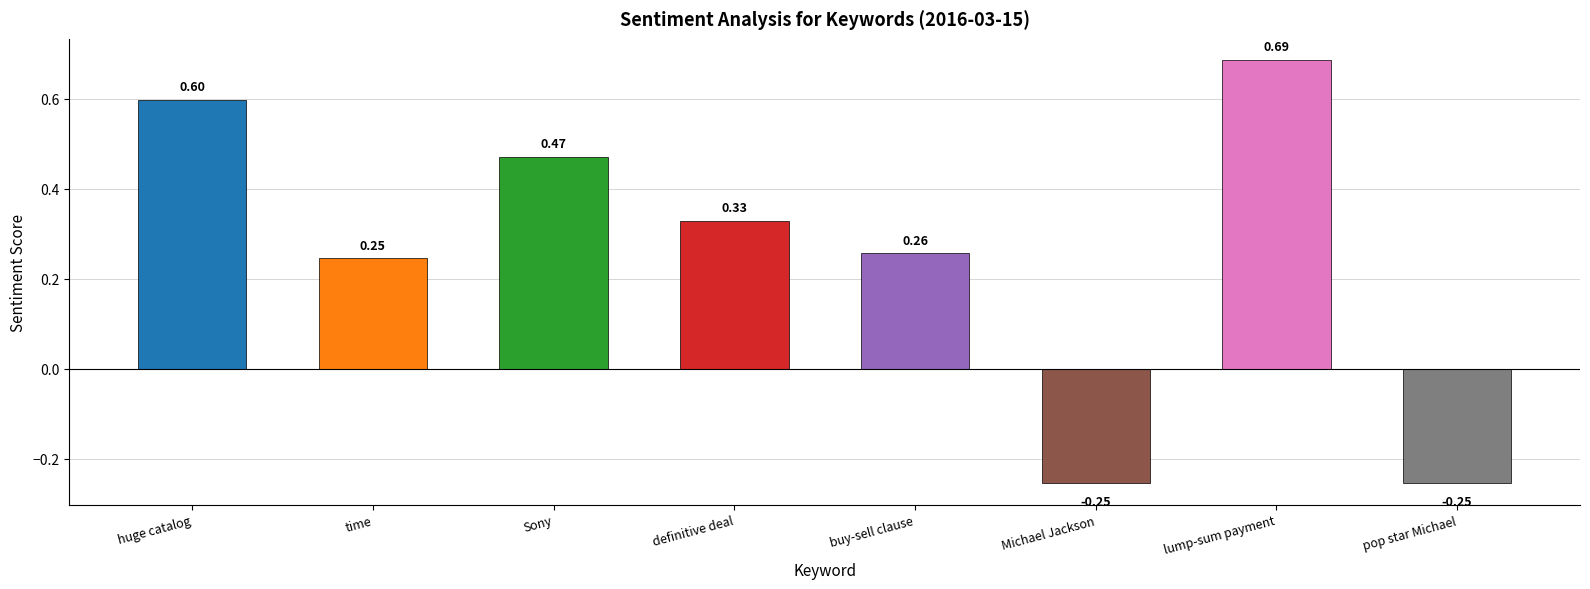

What is the label of the 6th bar from the left?

Michael Jackson